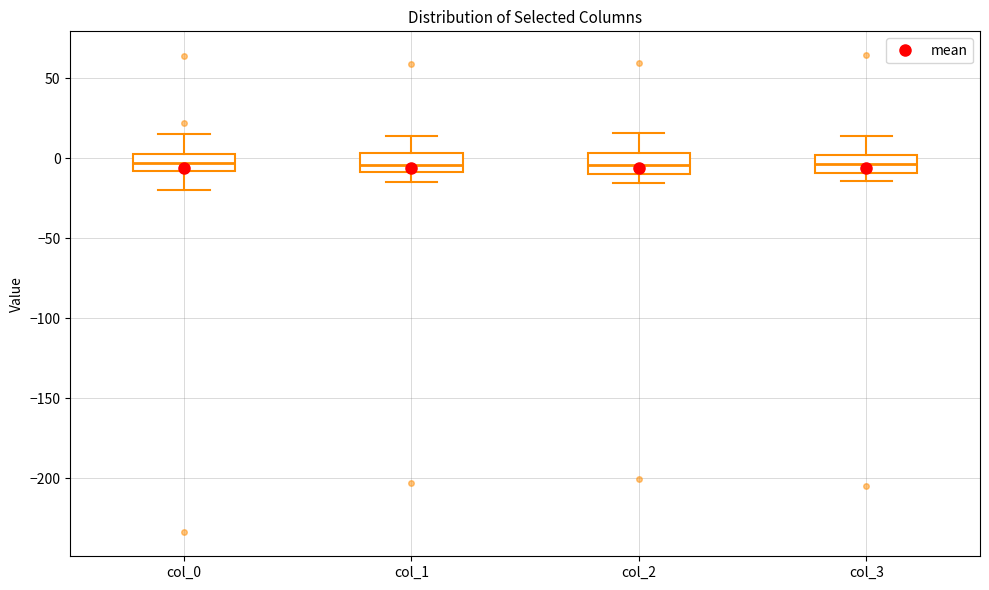

Where does the upper whisker of the box for col_1 end on the y-axis? The values are not printed on the chart, so give them approximately, as read against the axis.

15